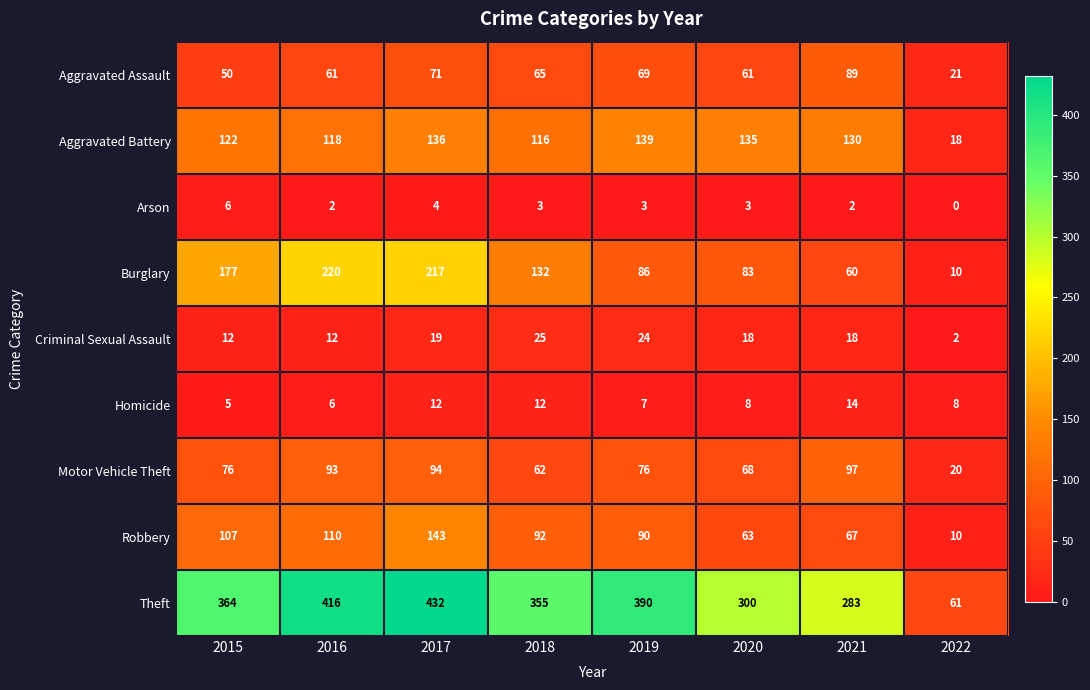

At which label does Aggravated Assault first exceed 65?

2017